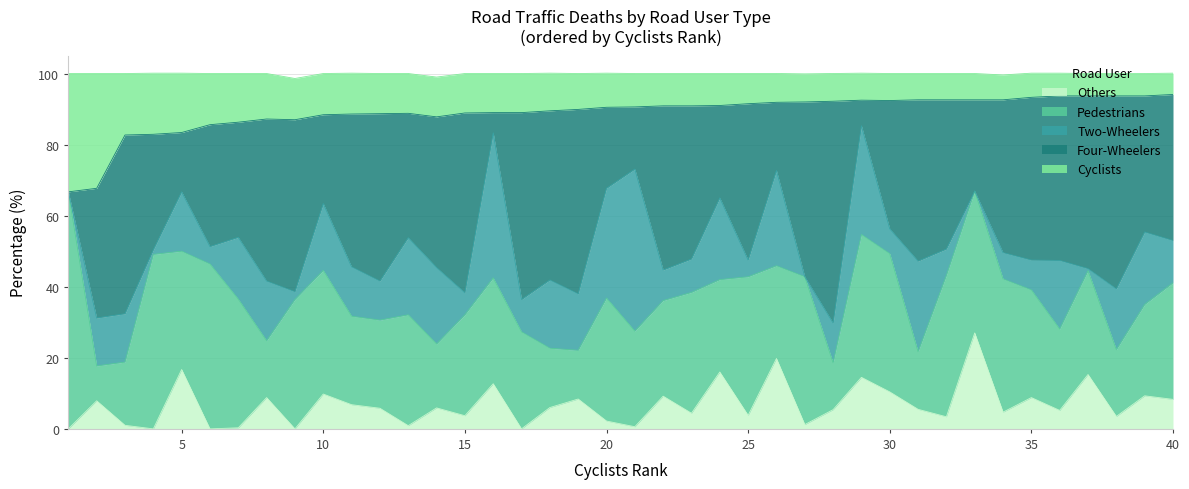

Is the value of Cyclists at 5 greater than the value of Four-Wheelers at 3?

No